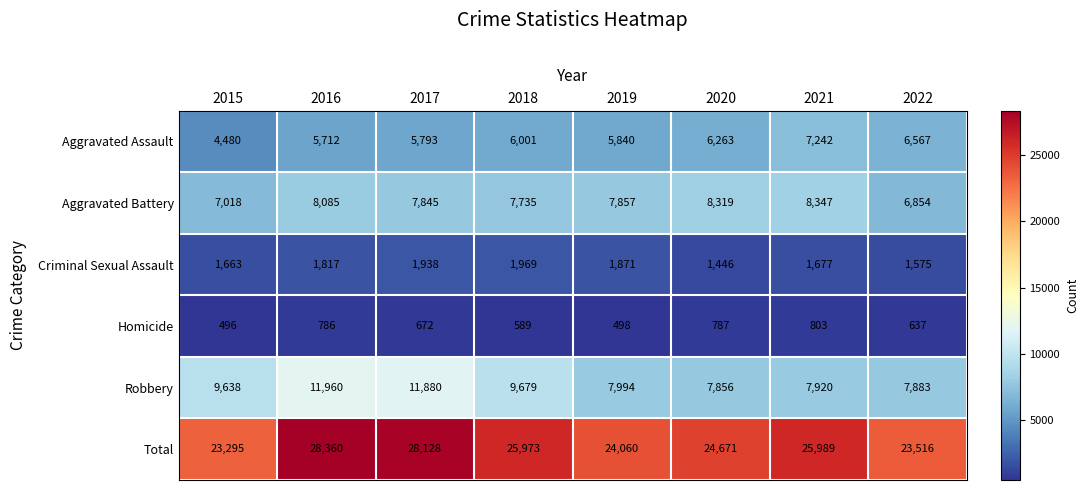

Is it true that Robbery equals 3078 at 2022?

False